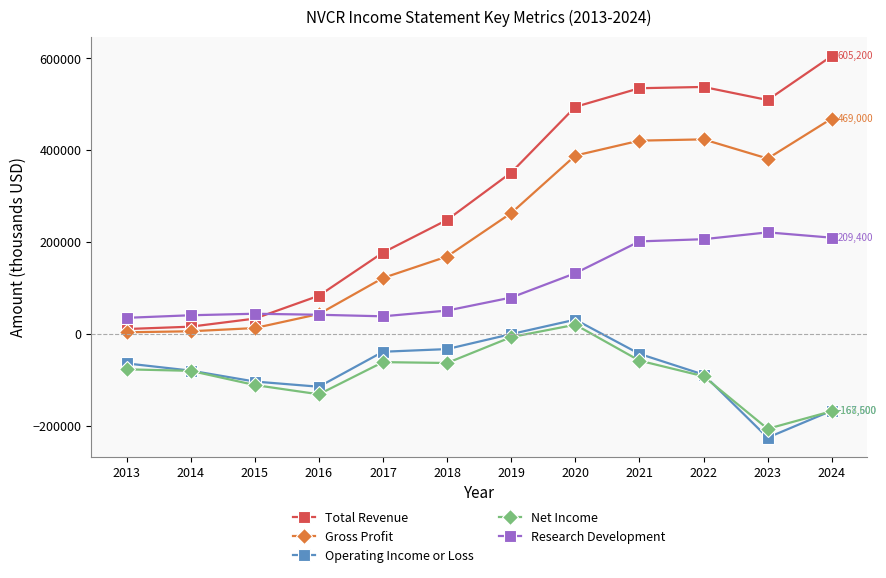

What is the difference between the Total Revenue values at 2021 and 2013?

524600